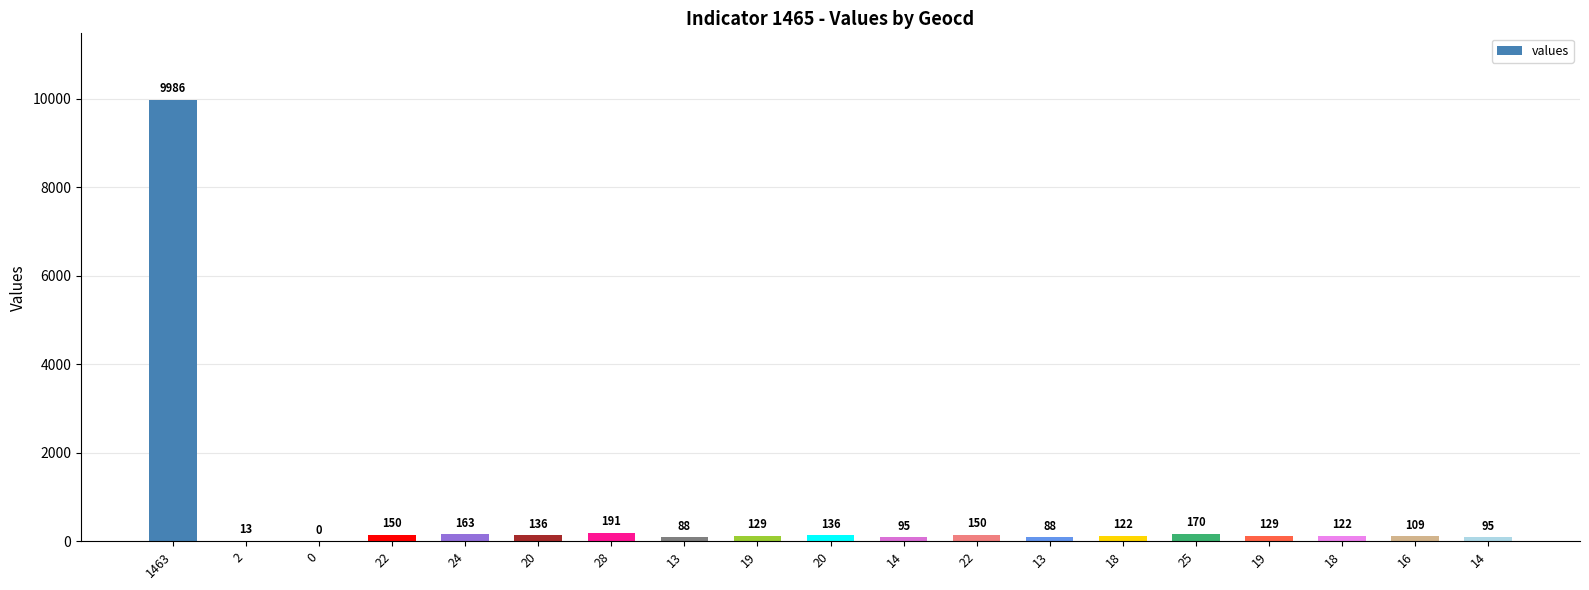

Which has a higher value, 13 or 2?

13